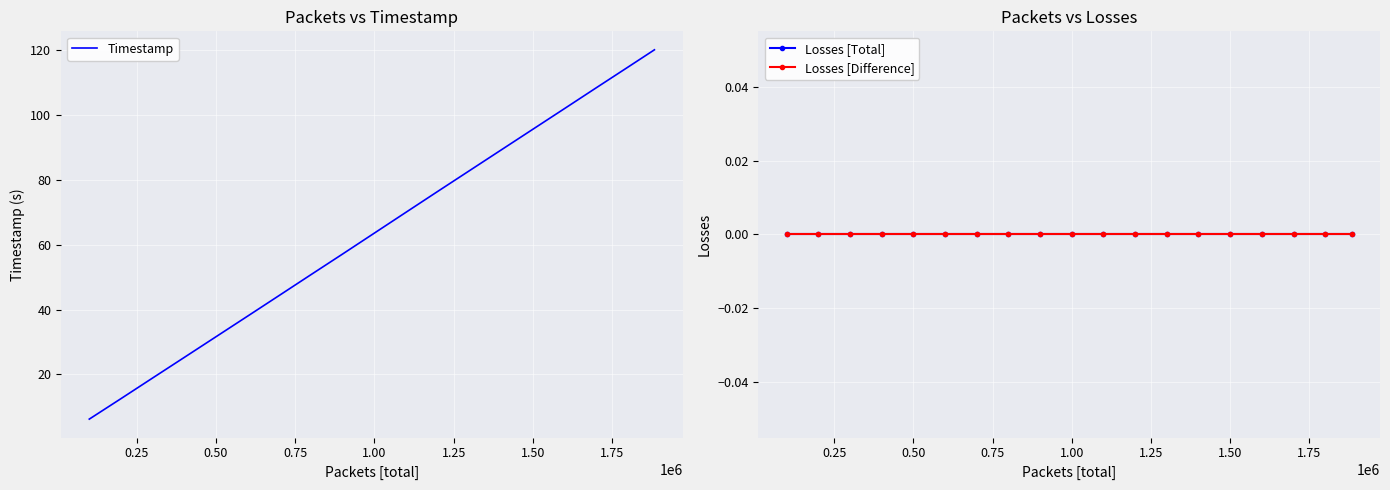

What are all the series names shown in the legend?

Timestamp, Losses [Total], Losses [Difference]